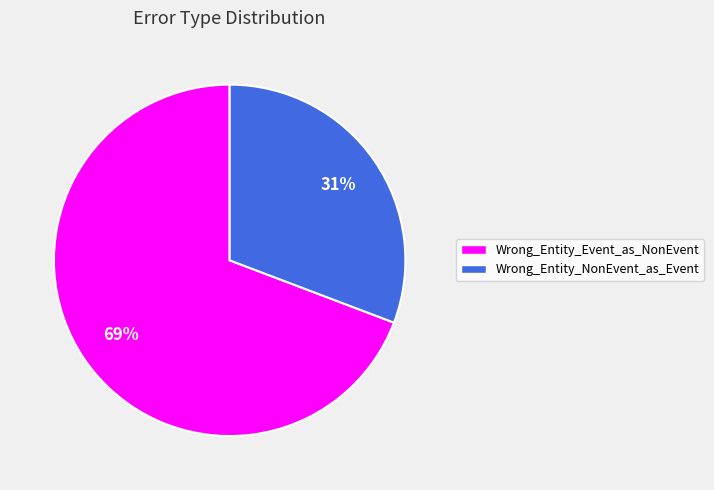

Is the sum of Wrong_Entity_Event_as_NonEvent and Wrong_Entity_NonEvent_as_Event greater than half?

Yes